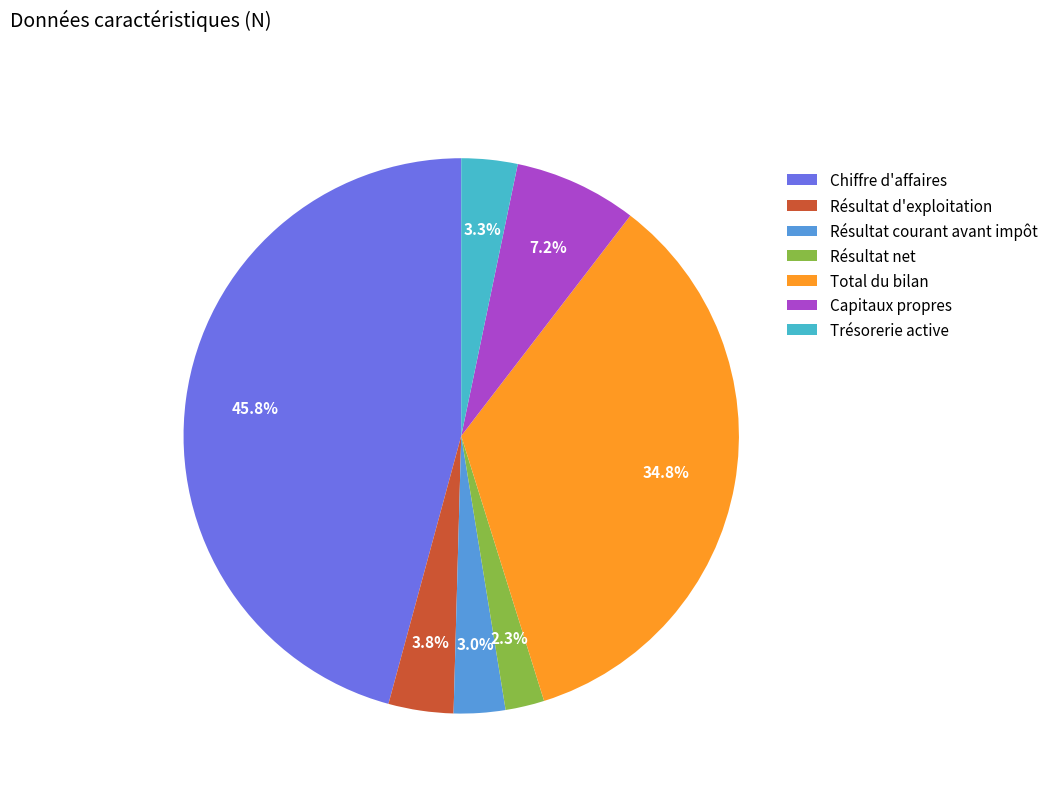

Which category has the smallest portion of the pie?

Résultat net